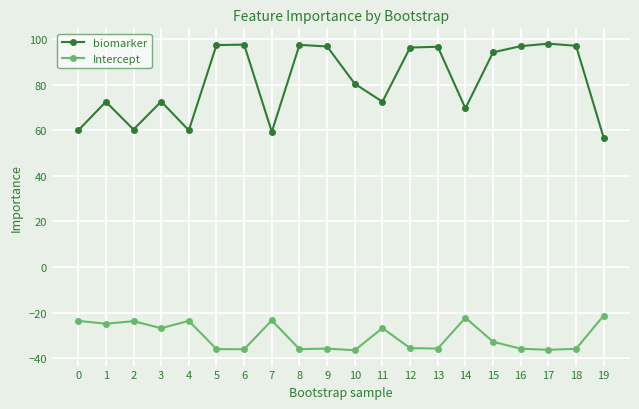

How many lines are shown in the chart?

2